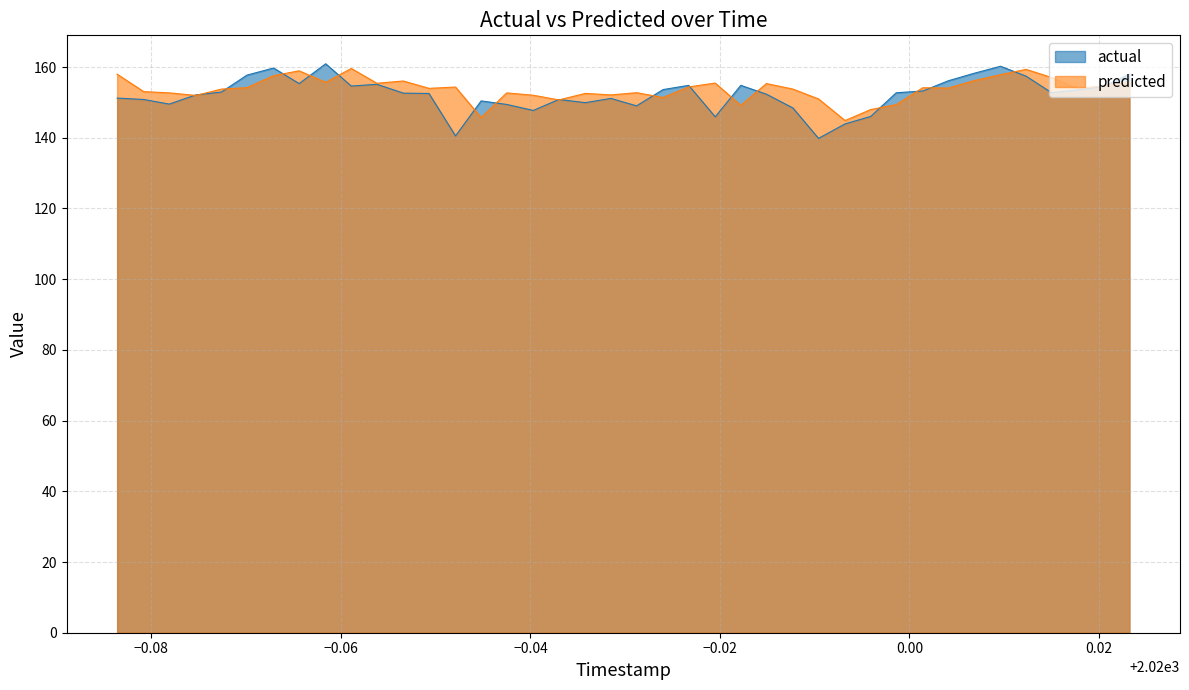

At how many categories does at least one series exceed 152?

35